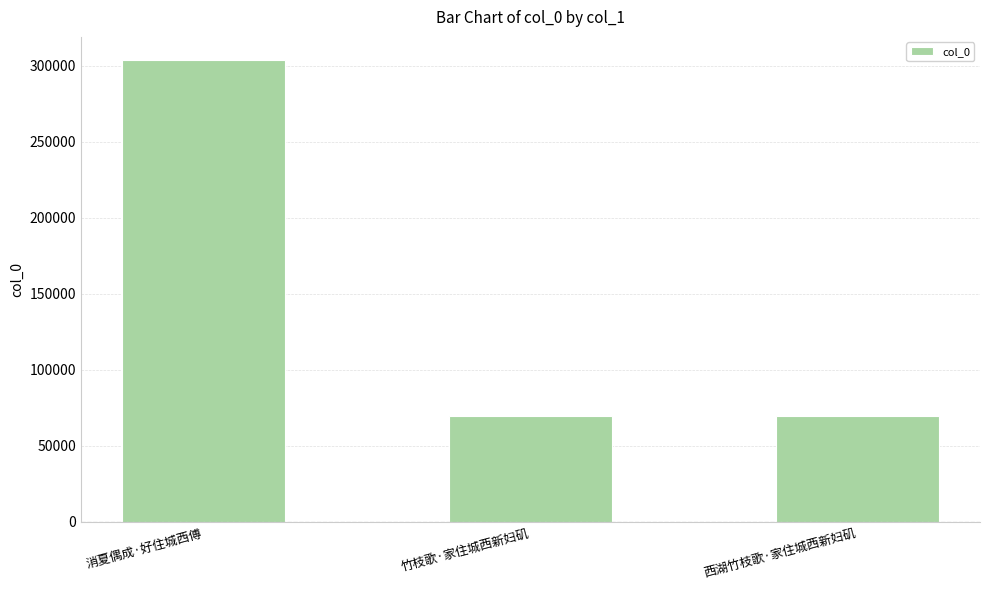

Where does the data first go above 69516?

消夏偶成·好住城西傅